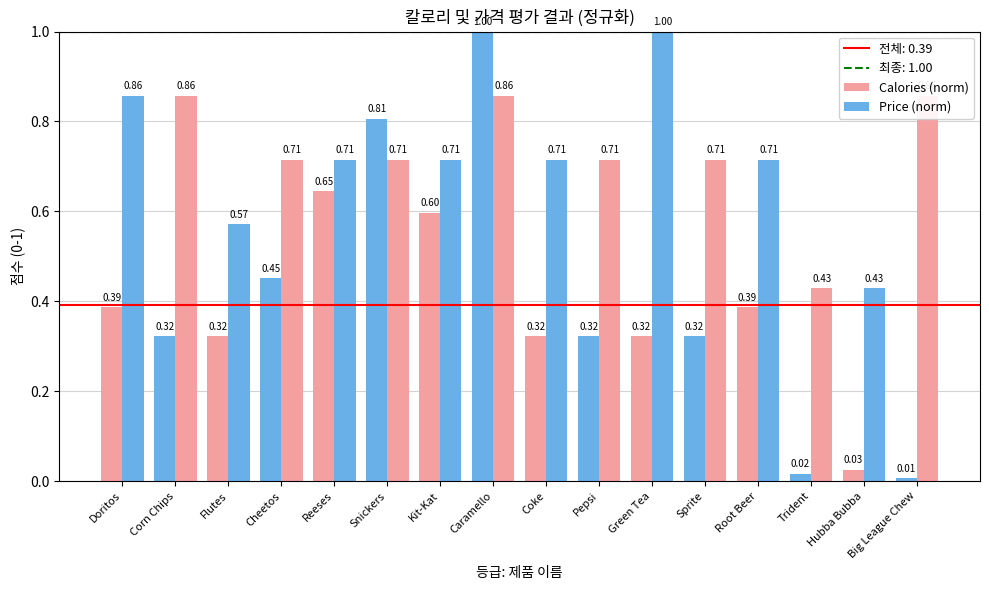

How many distinct data groups are displayed?

2